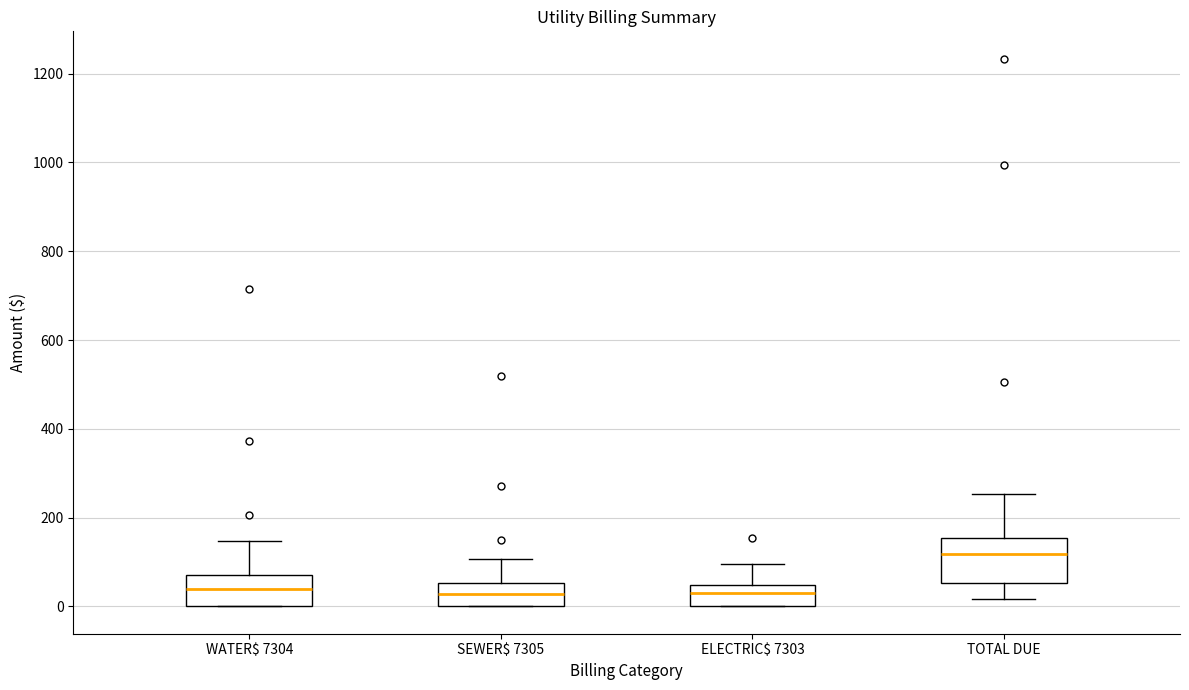

Reading left to right, transcribe this box plot: for each box, give where its median line is, the range the box spans, and where its two whiskers end, as read against the y-axis. The values are not printed on the chart, so give them approximately, as read against the axis.

WATER$ 7304: median 40, box 0 to 80, whiskers 0 to 140
SEWER$ 7305: median 20, box 0 to 60, whiskers 0 to 100
ELECTRIC$ 7303: median 40 (inside the box), box 0 to 40, whiskers 0 to 100
TOTAL DUE: median 120, box 60 to 160, whiskers 20 to 260